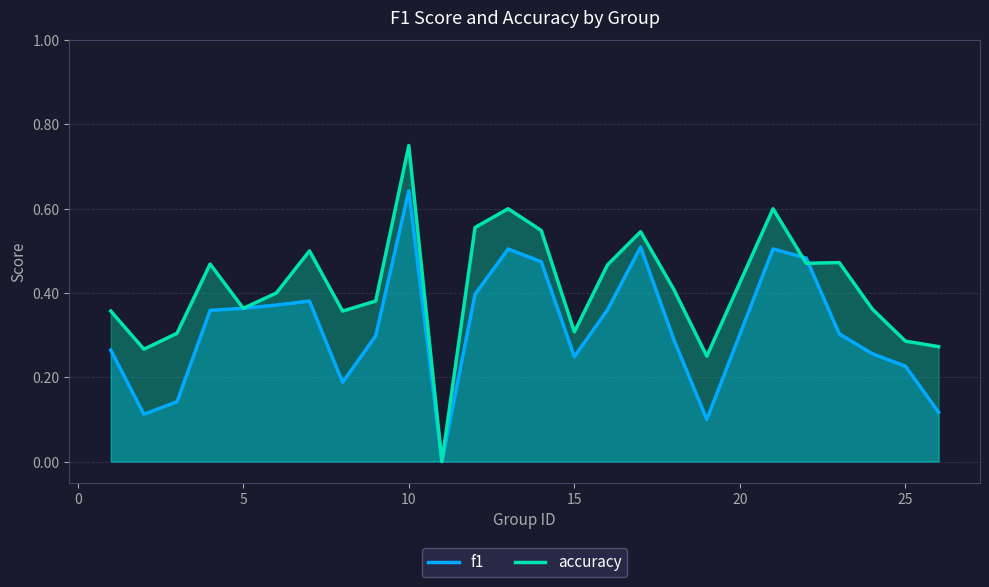

Which series has the widest spread of values?

accuracy